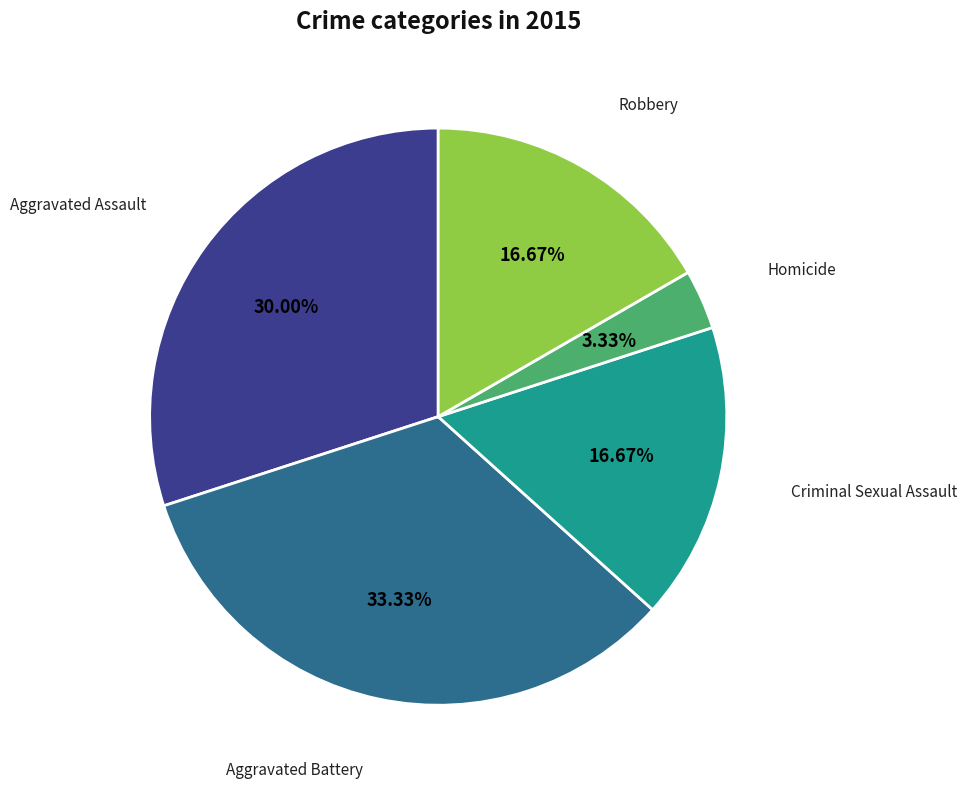

Is there any slice that represents more than half of the pie?

No